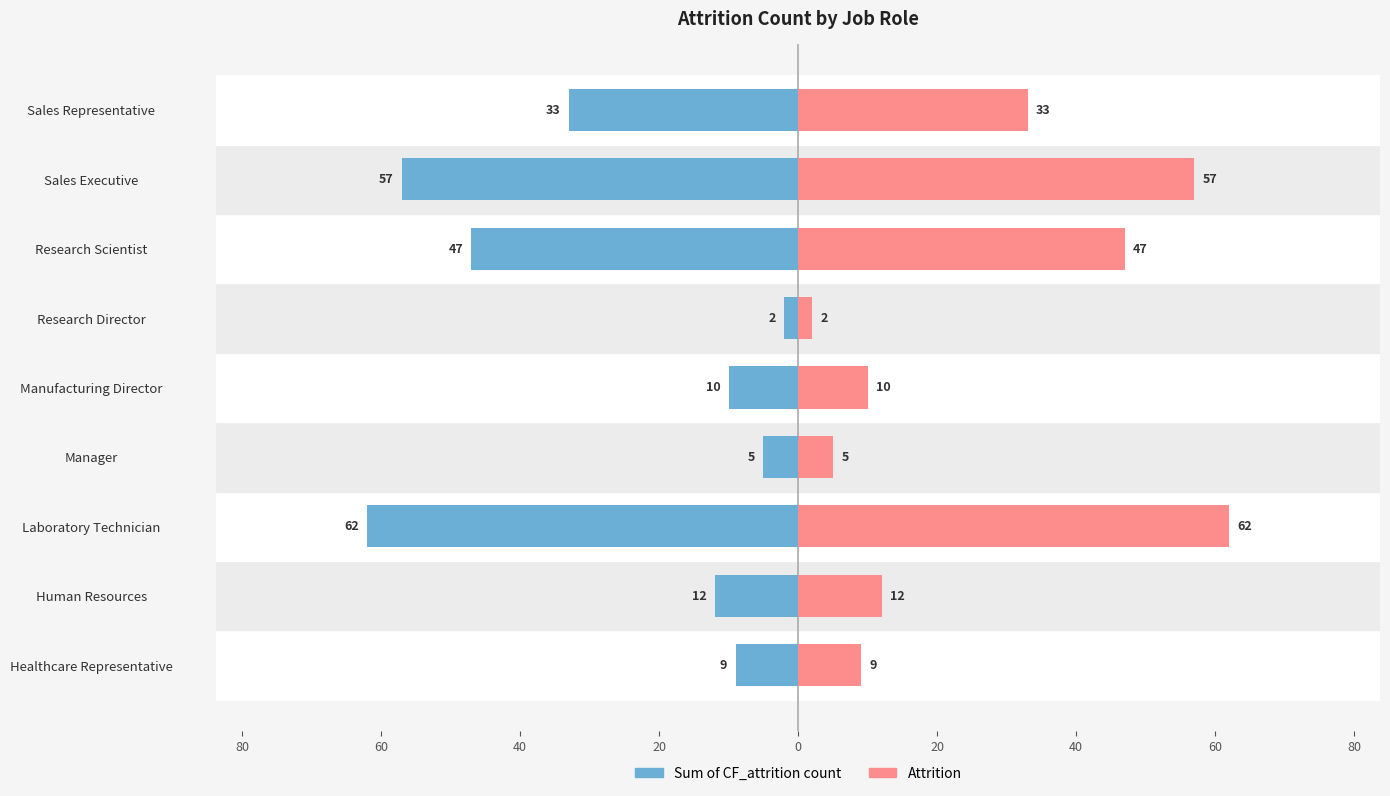

Are the bars grouped side by side (vs. stacked)?

Yes